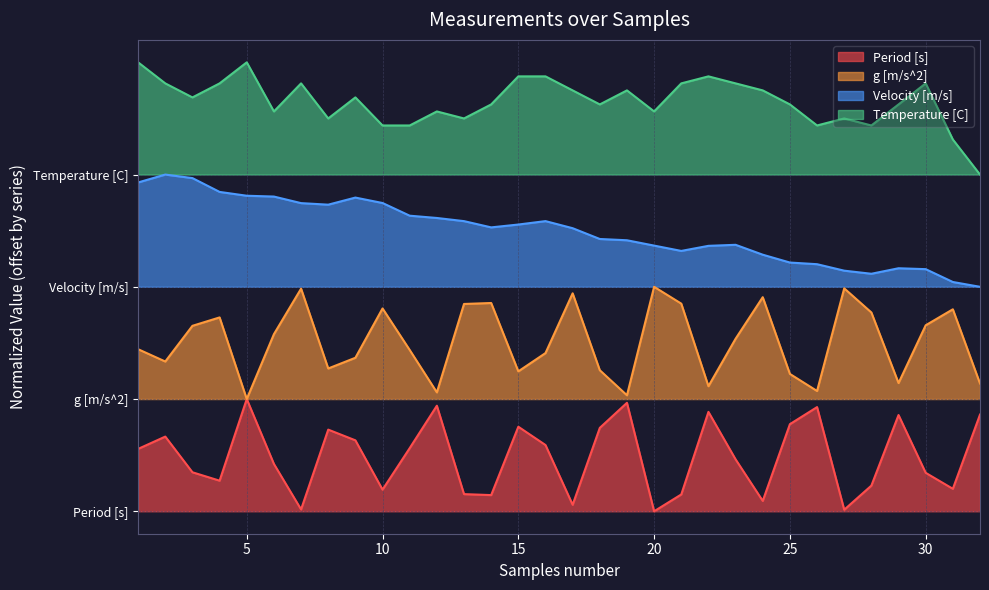

The value of g [m/s^2] at 18 is 1.3. True or false?

True